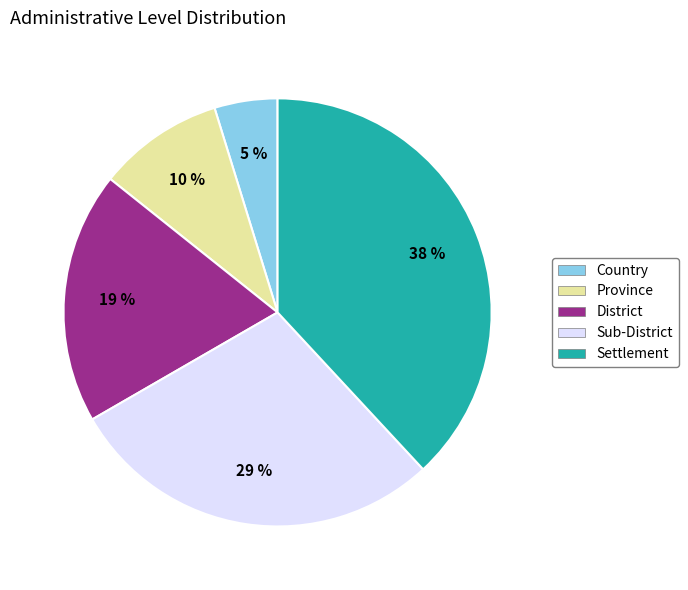

To the nearest percent, what portion does Province represent?

10%